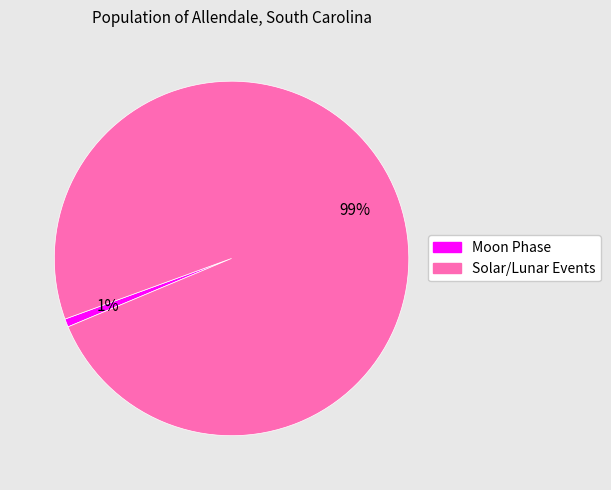

The Moon Phase slice represents 1% of the pie. True or false?

True